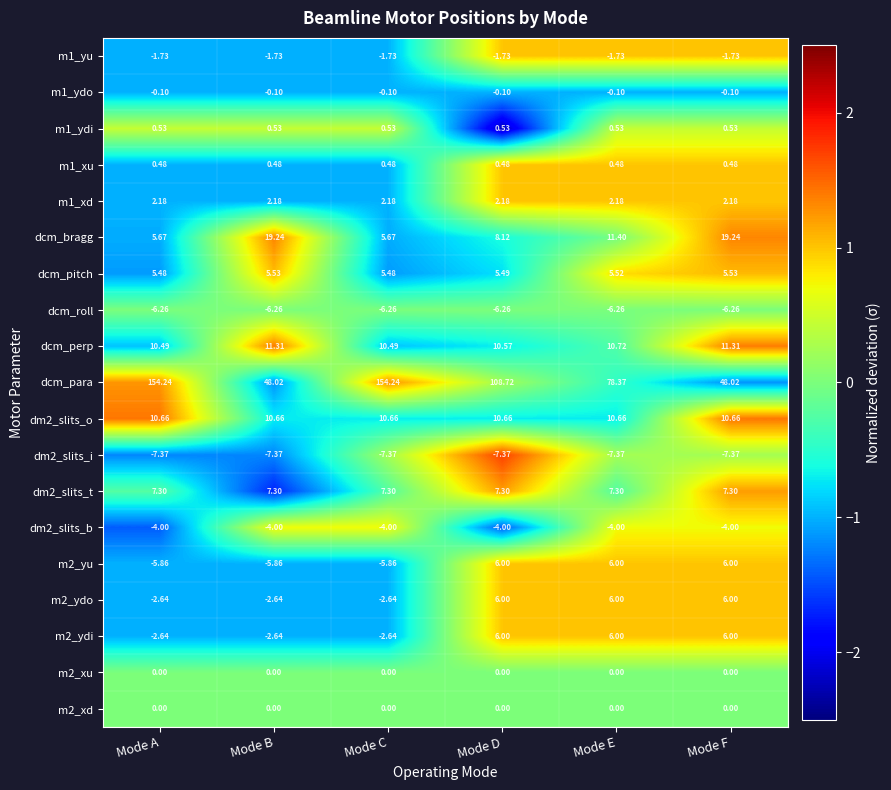

What is the difference between the highest and lowest values at Mode C?

161.6